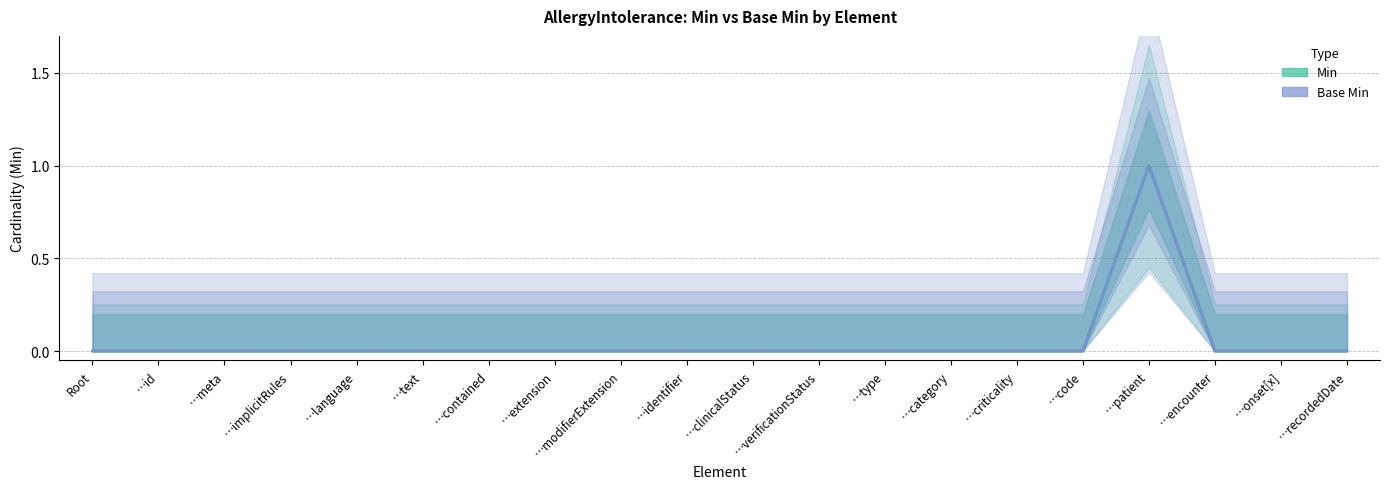

How many positive values does the Base Min series have?

1